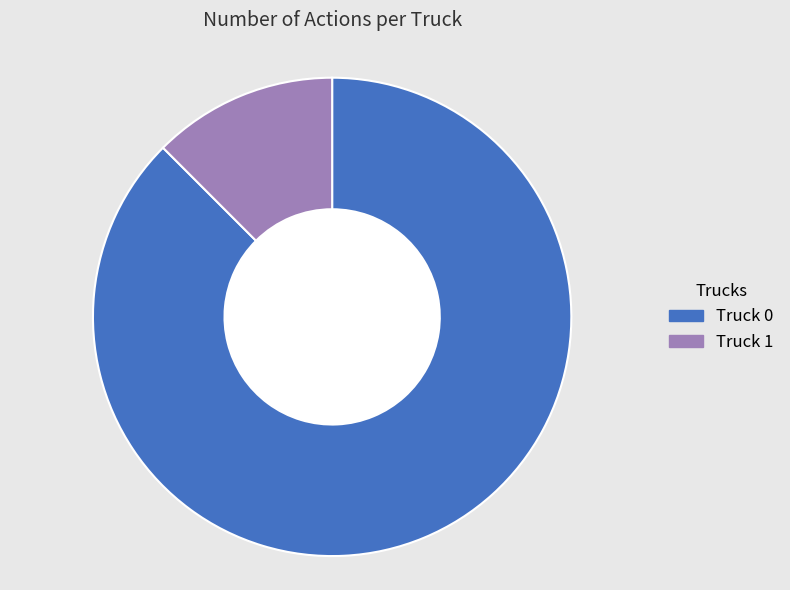

What is the ratio of the value at Truck 0 to the value at Truck 1?

7.0